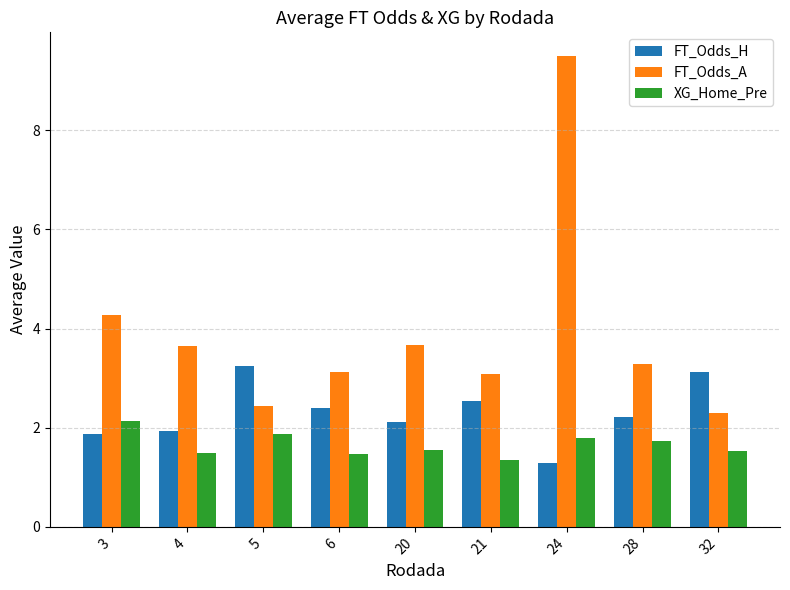

Which category has the lowest value in the XG_Home_Pre series?

21